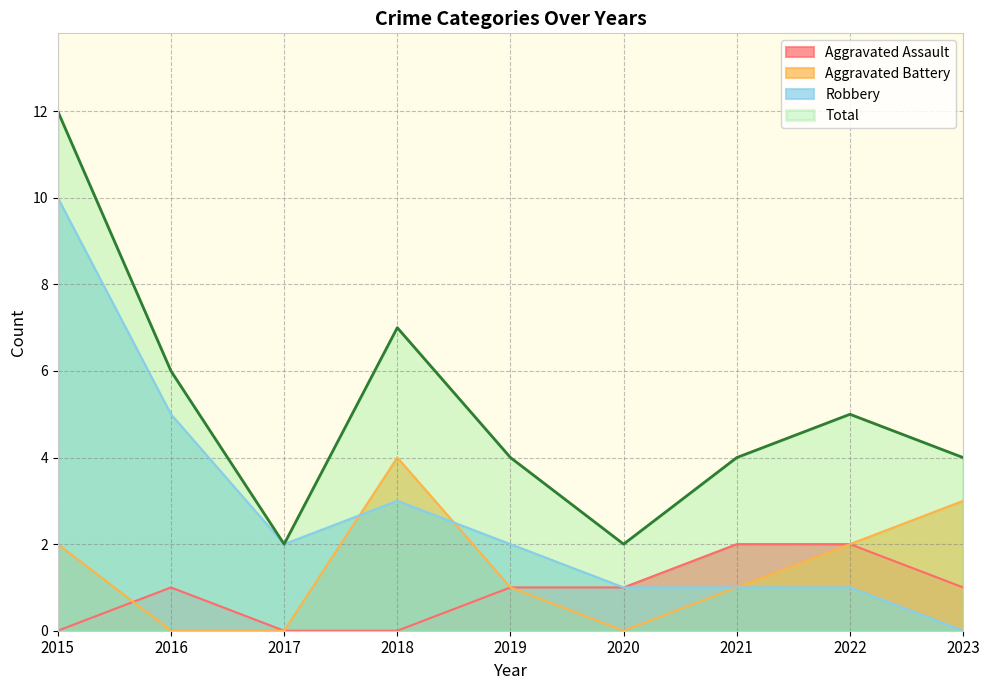

The value of Total at 2021 is 4. True or false?

True